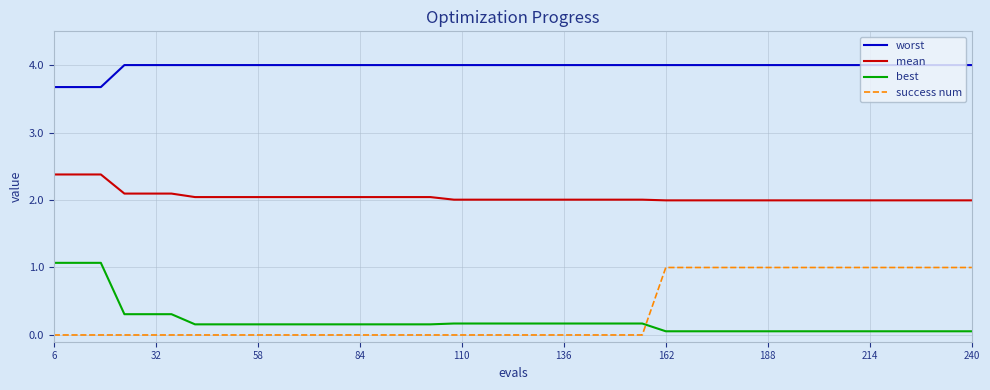

Rank the series by their maximum value, from highest to lowest.

worst, mean, best, success num